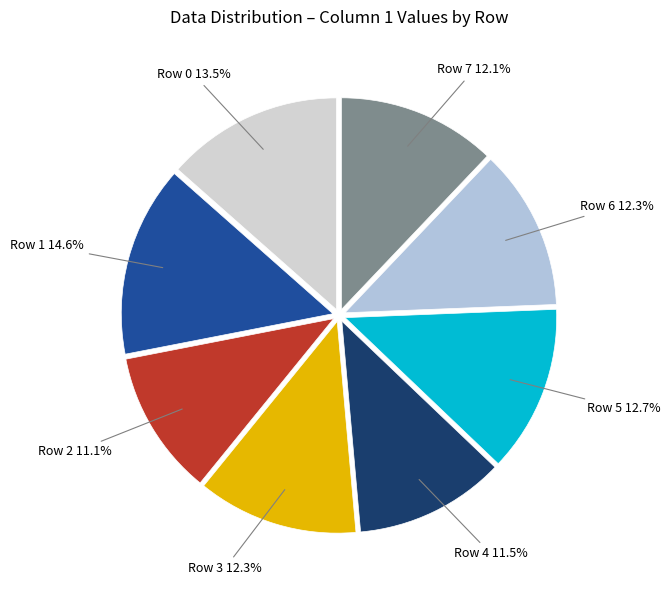

Do Row 0 and Row 6 together represent more than half of the pie?

No